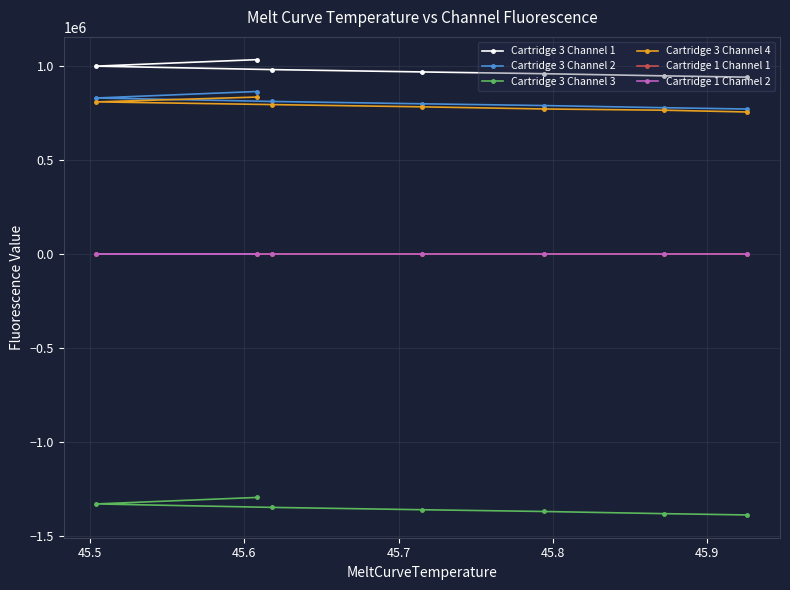

At which label is Cartridge 3 Channel 2 closest to 818327?

45.6